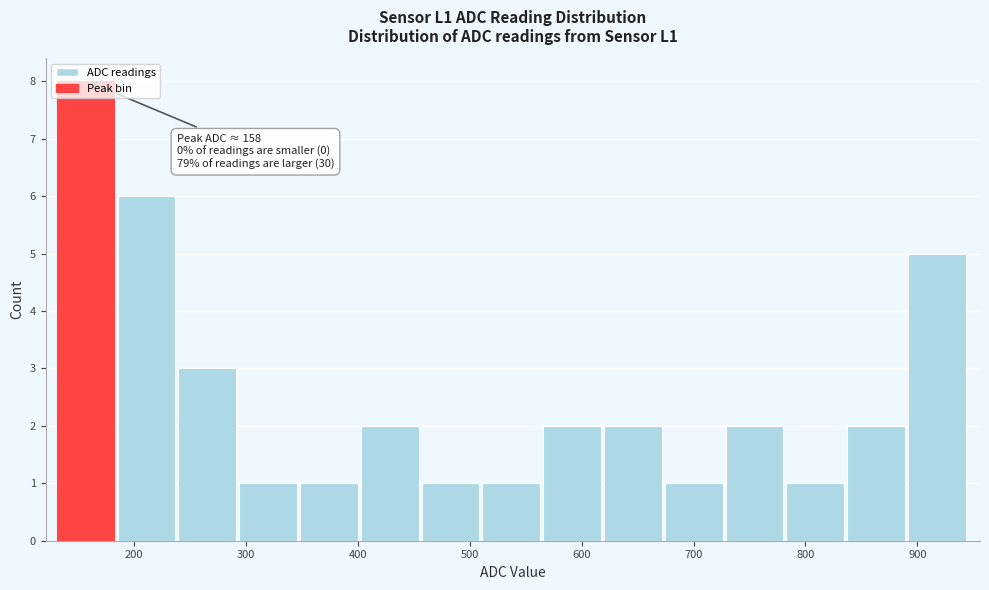

Over which range of the x-axis is the bar tallest?

130 to 190